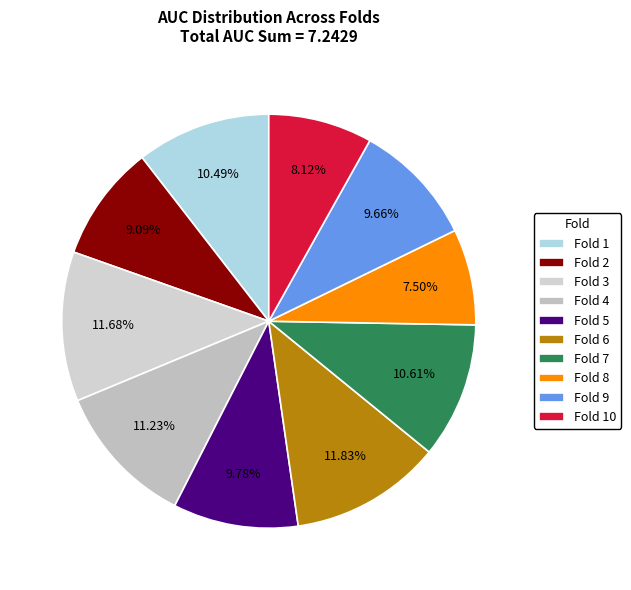

How many slices are in this pie chart?

10